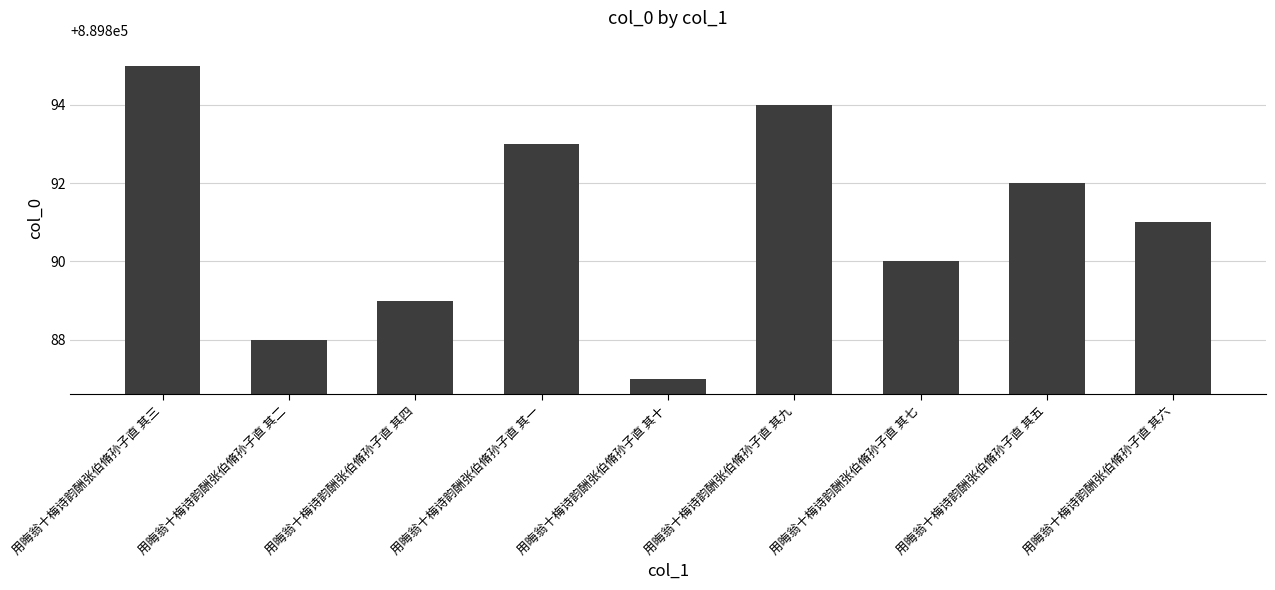

Are the bars horizontal?

No